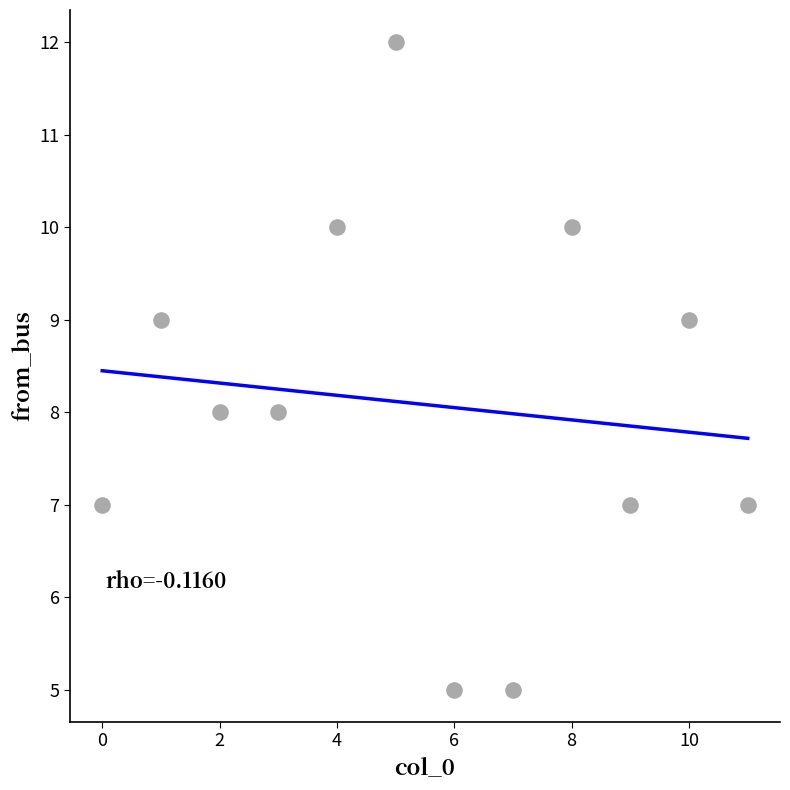

What is the range of Y values (max minus min)?

7